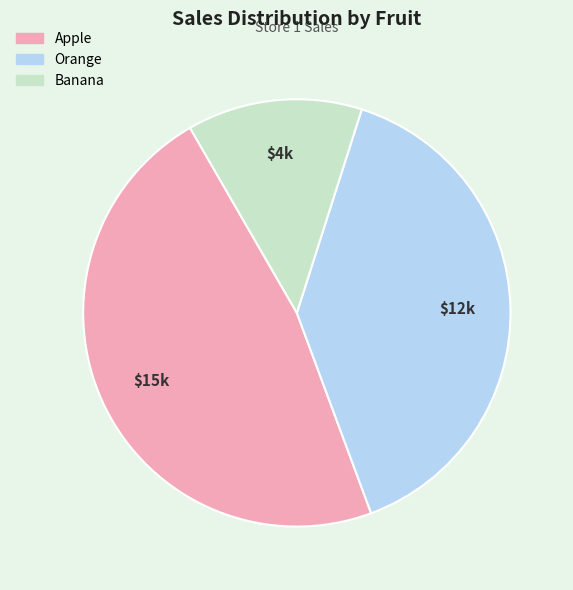

What is the smallest slice in the pie chart?

Banana